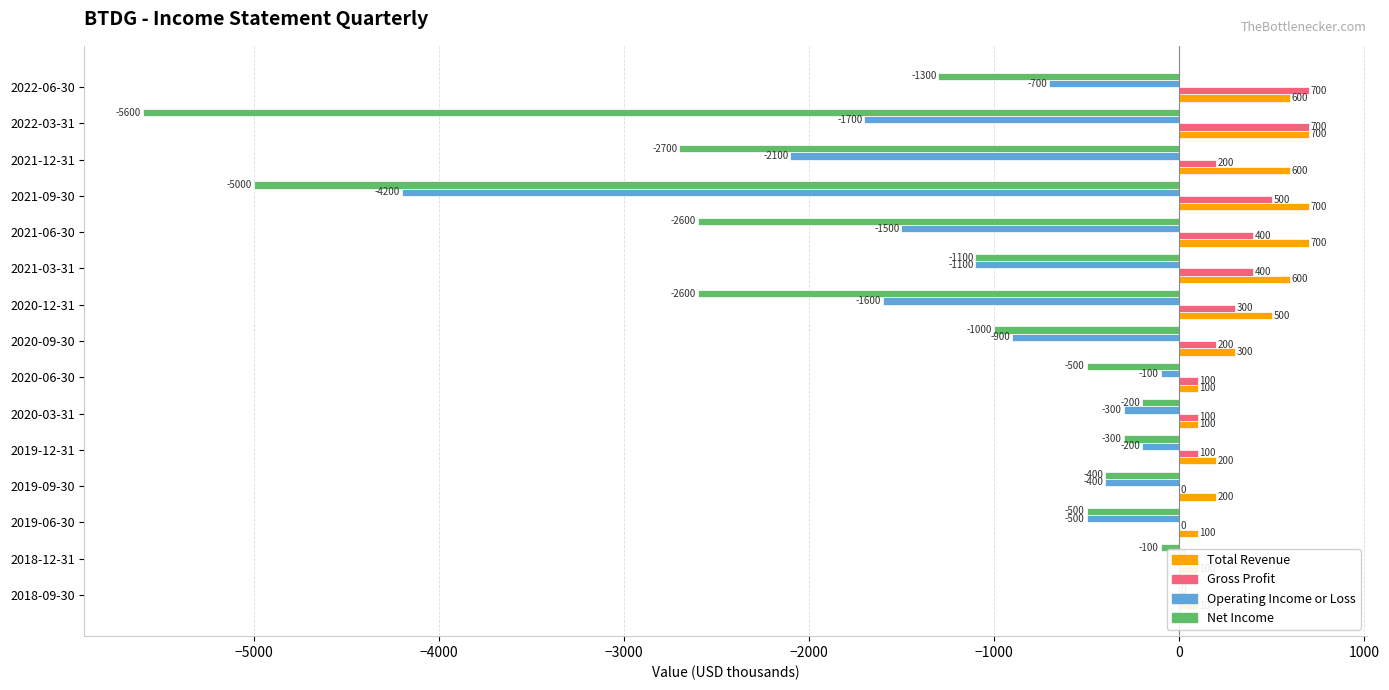

True or false: Total Revenue has a value of 189 at 2022-03-31.

False